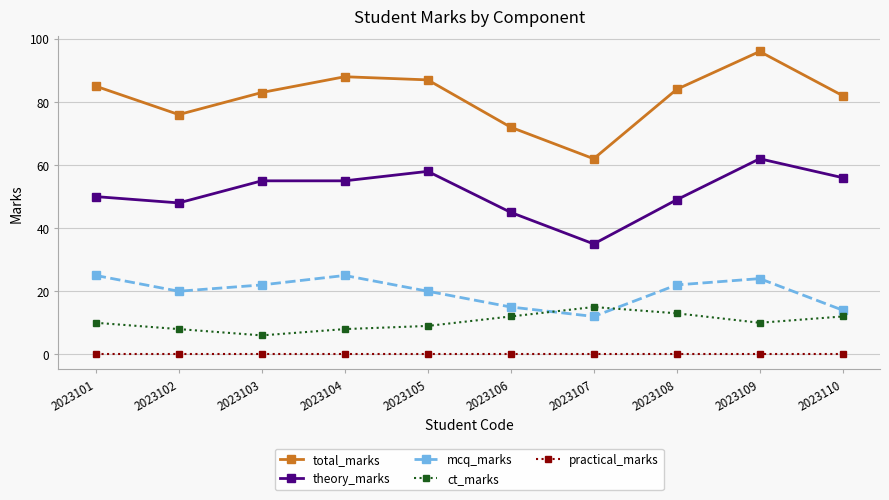

Does the chart have visible grid lines?

Yes